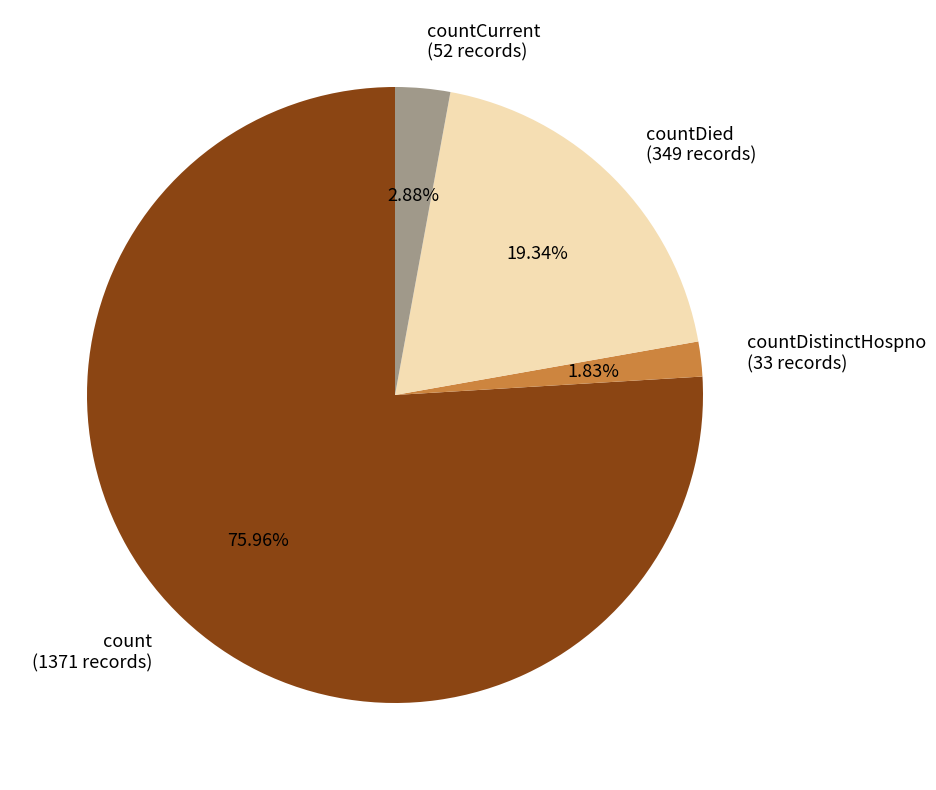

Which slice represents more than half of the pie?

count (1371 records)